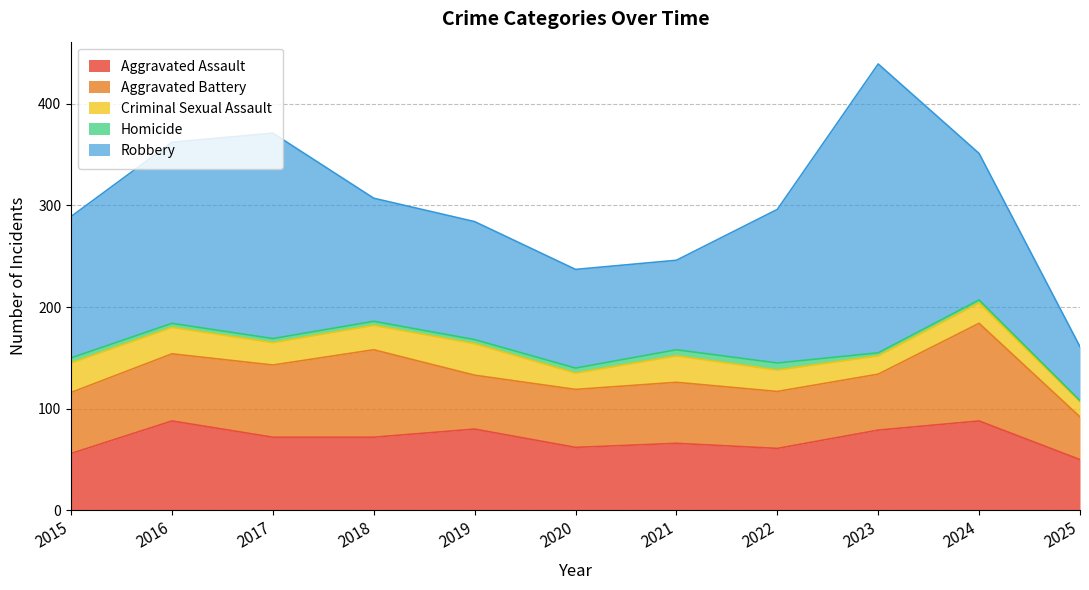

True or false: Aggravated Assault and Robbery intersect in this chart.

False